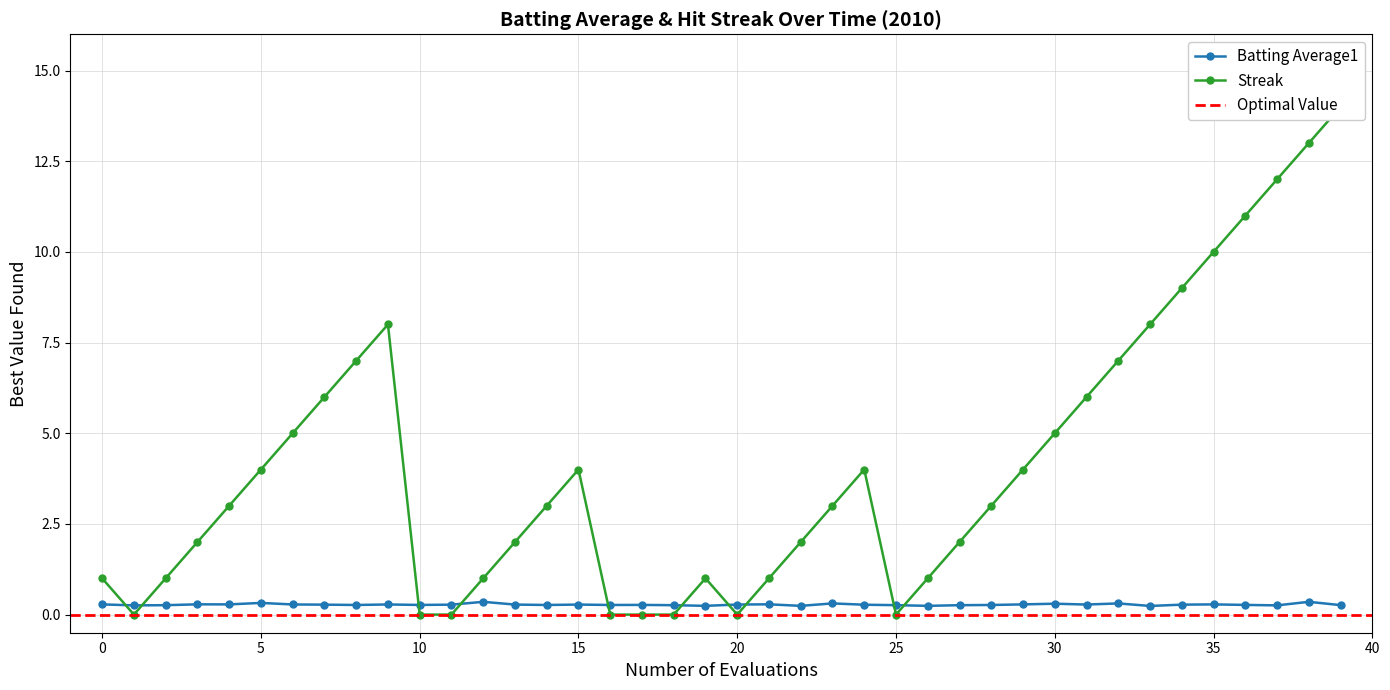

Which series has the largest range (max minus min)?

Streak